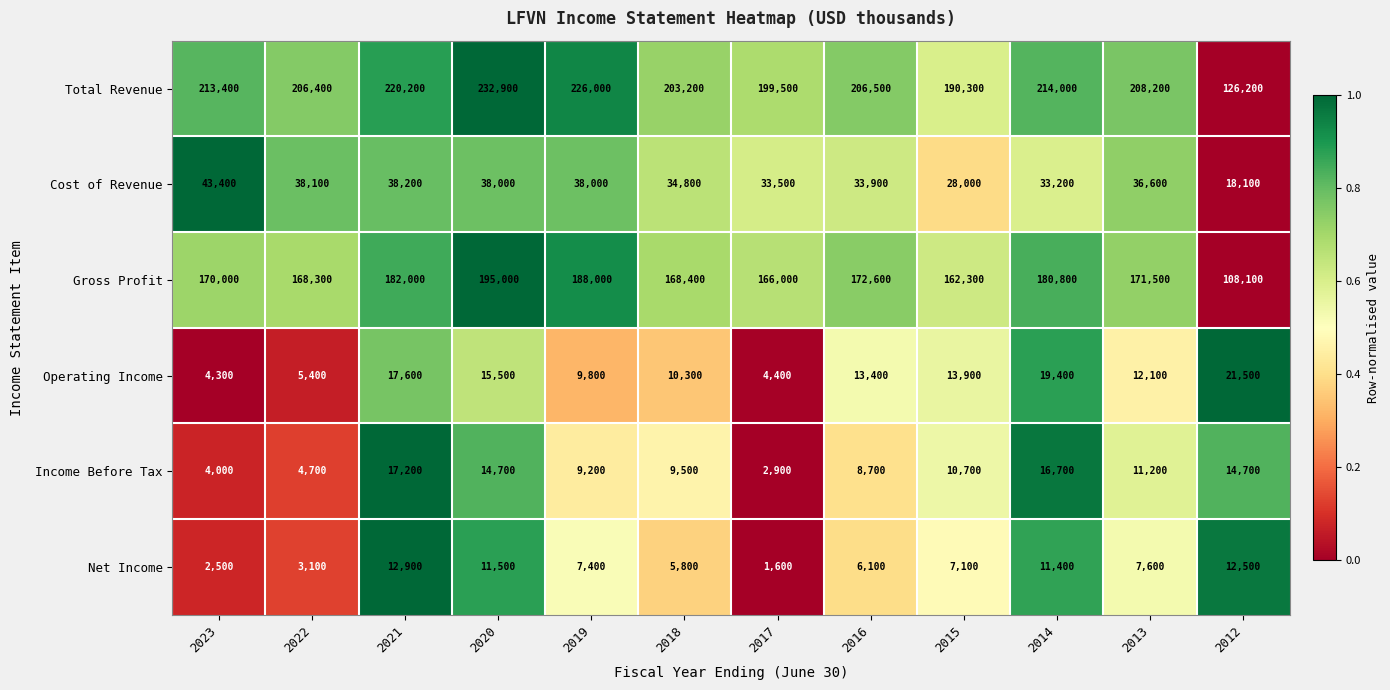

What is the difference between the maximum and minimum values in the Income Before Tax series?

14300